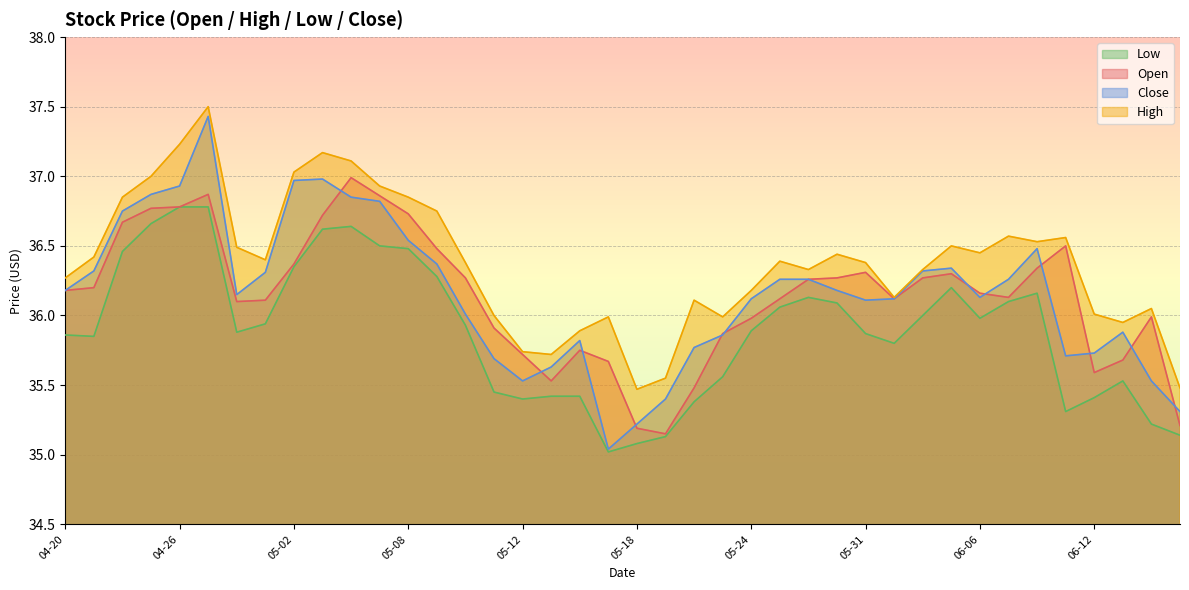

Reading right to left, what are all the values shown in this chart?

Open: 35.2	36.0	35.7	35.6	36.5	36.3	36.1	36.2	36.3	36.3	36.1	36.3	36.3	36.3	36.1	36.0	35.9	35.5	35.1	35.2	35.7	35.8	35.5	35.7	35.9	36.3	36.5	36.7	36.9	37.0	36.7	36.4	36.1	36.1	36.9	36.8	36.8	36.7	36.2	36.2
High: 35.5	36.0	36.0	36.0	36.6	36.5	36.6	36.5	36.5	36.3	36.1	36.4	36.4	36.3	36.4	36.2	36.0	36.1	35.5	35.5	36.0	35.9	35.7	35.7	36.0	36.4	36.8	36.9	36.9	37.1	37.2	37.0	36.4	36.5	37.5	37.2	37.0	36.9	36.4	36.3
Low: 35.1	35.2	35.5	35.4	35.3	36.2	36.1	36.0	36.2	36.0	35.8	35.9	36.1	36.1	36.1	35.9	35.6	35.4	35.1	35.1	35.0	35.4	35.4	35.4	35.5	35.9	36.3	36.5	36.5	36.6	36.6	36.4	35.9	35.9	36.8	36.8	36.7	36.5	35.9	35.9
Close: 35.3	35.5	35.9	35.7	35.7	36.5	36.3	36.1	36.3	36.3	36.1	36.1	36.2	36.3	36.3	36.1	35.9	35.8	35.4	35.2	35.0	35.8	35.6	35.5	35.7	36.0	36.4	36.5	36.8	36.9	37.0	37.0	36.3	36.1	37.4	36.9	36.9	36.8	36.3	36.2